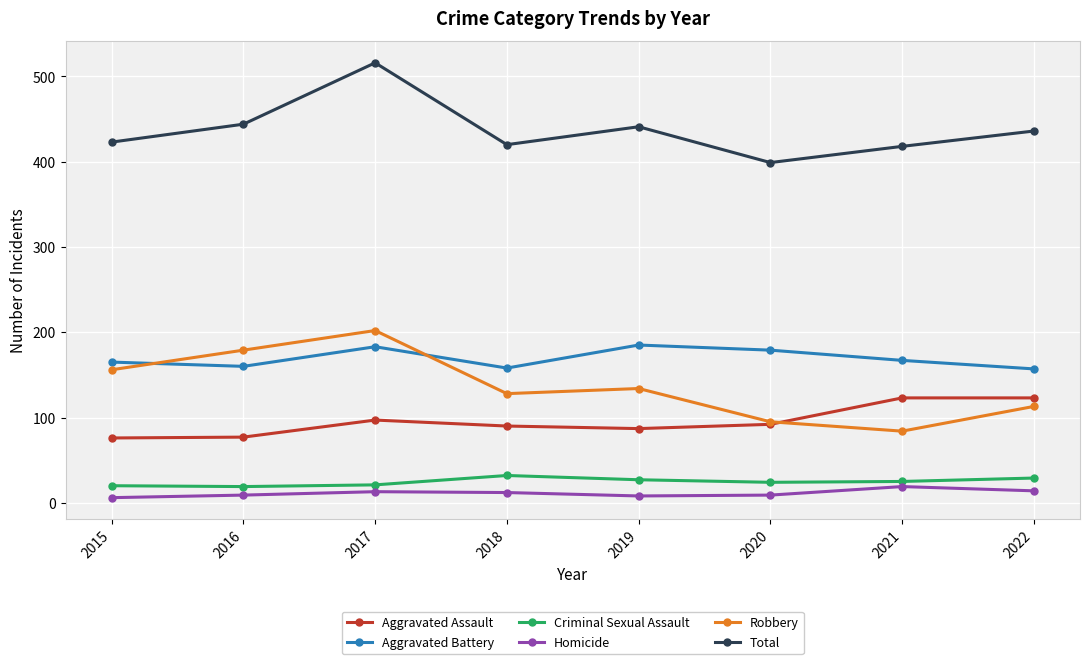

How many distinct data groups are displayed?

6